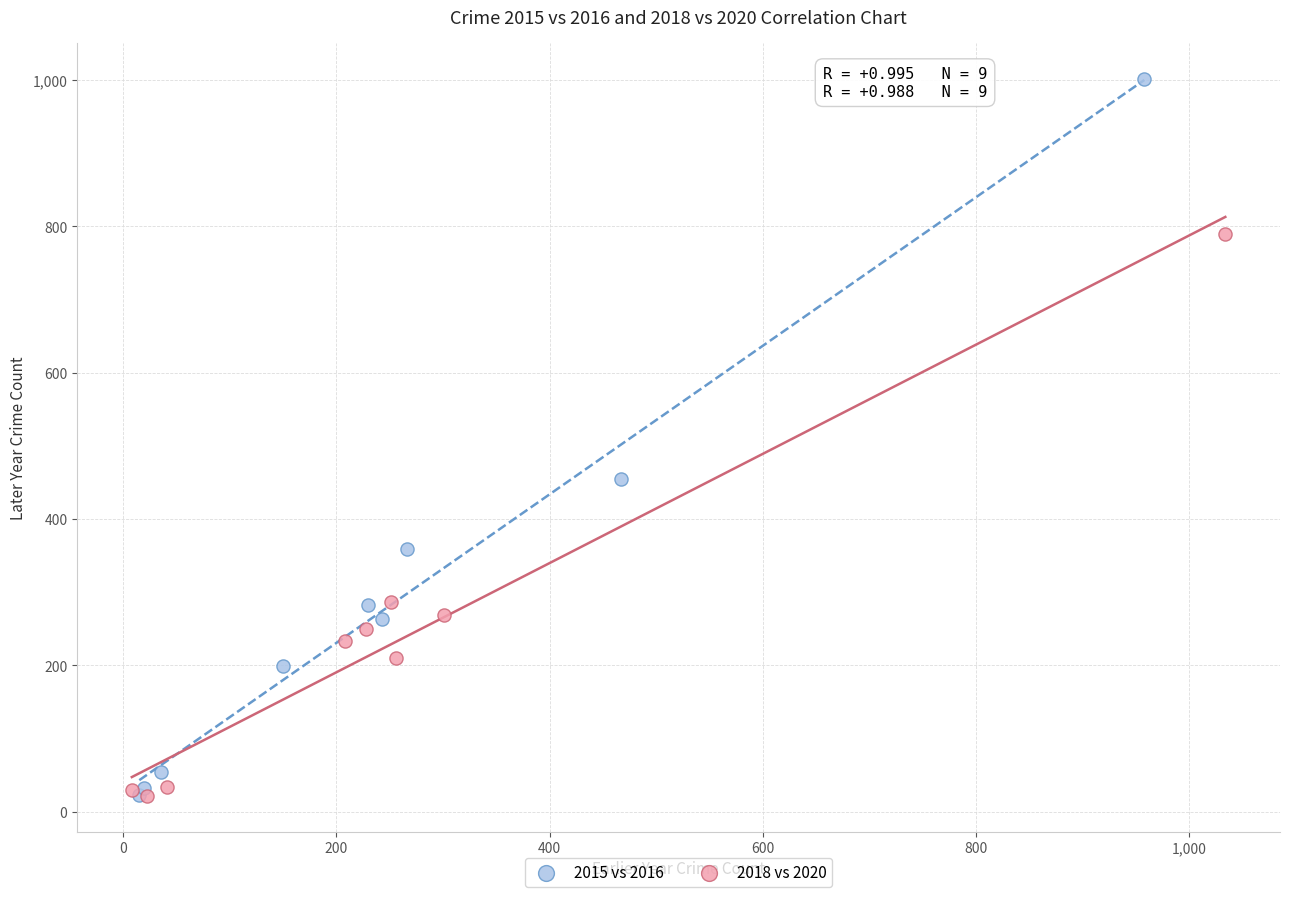

Which series has the largest Y range (max minus min)?

2015 vs 2016